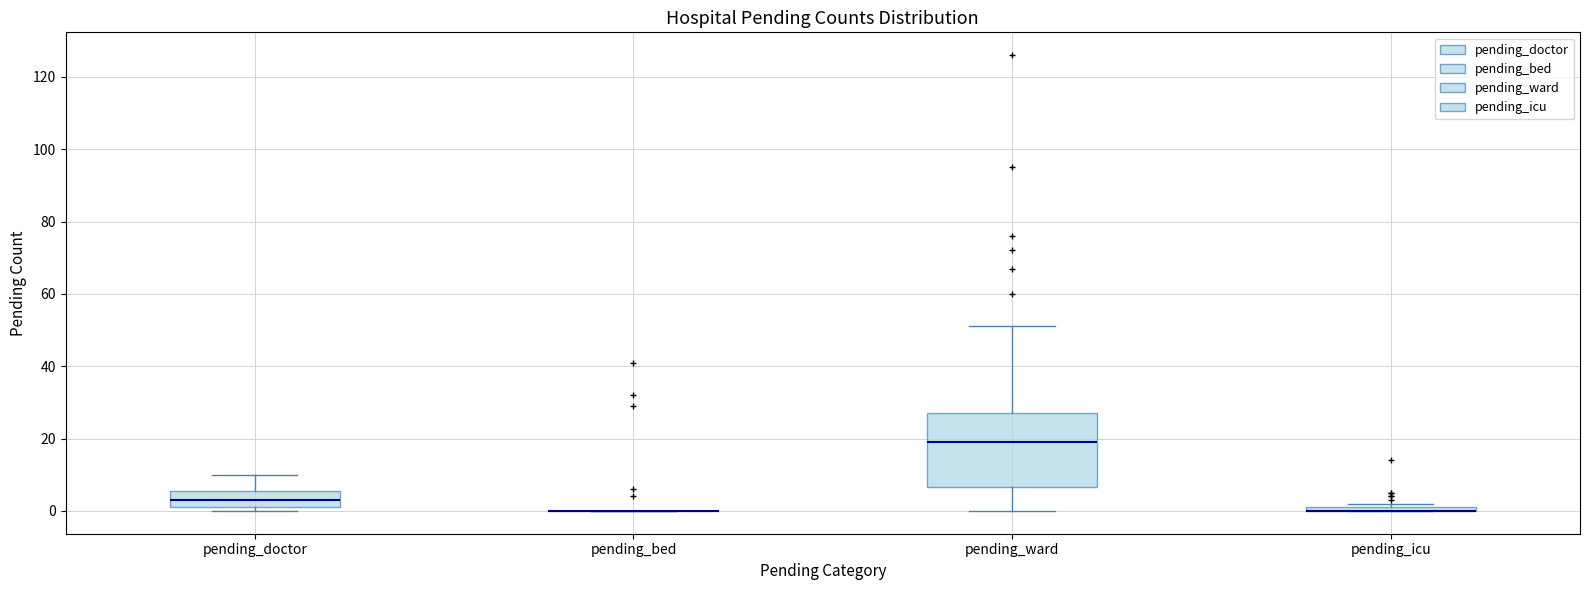

Where is the lower edge of the box for pending_icu on the y-axis? The values are not printed on the chart, so give them approximately, as read against the axis.

0